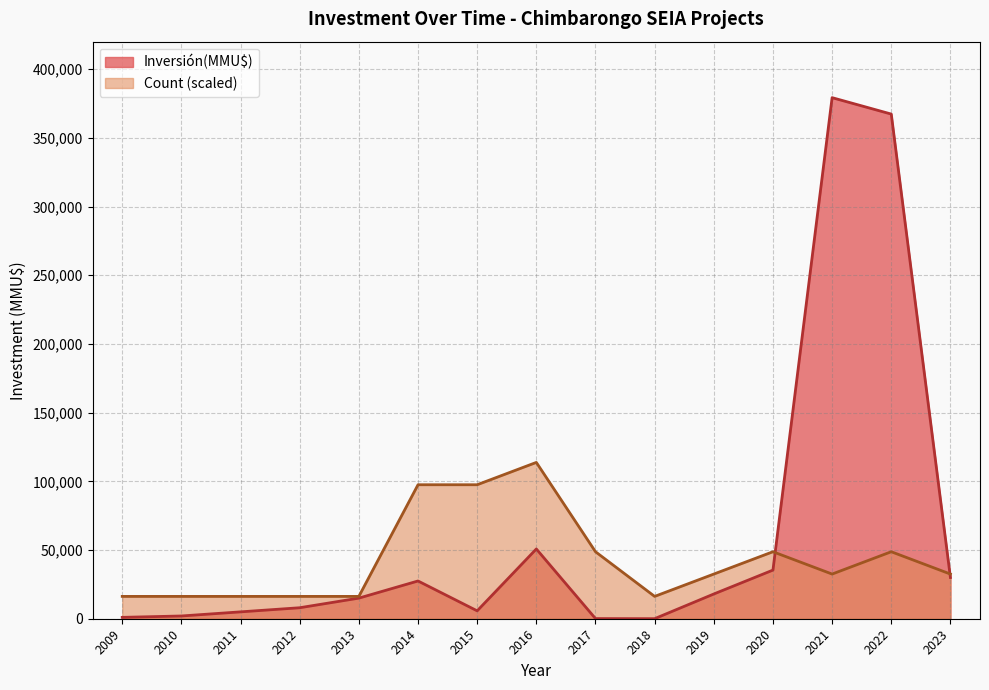

True or false: Inversión(MMU$) has a value of 378872 at 2021.

True